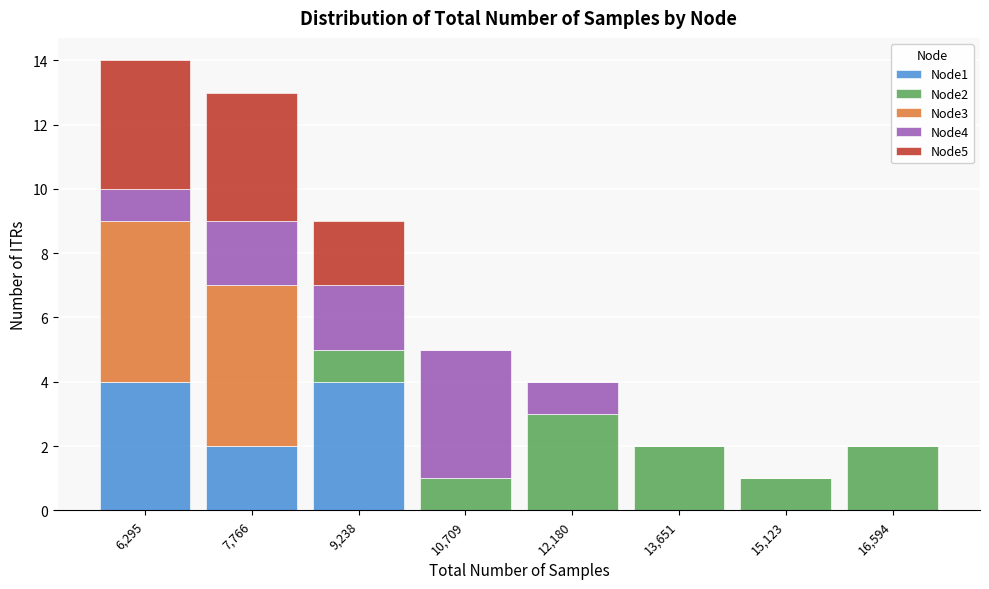

Which range on the x-axis has the tallest stacked bar (by total height)?

5600 to 7000